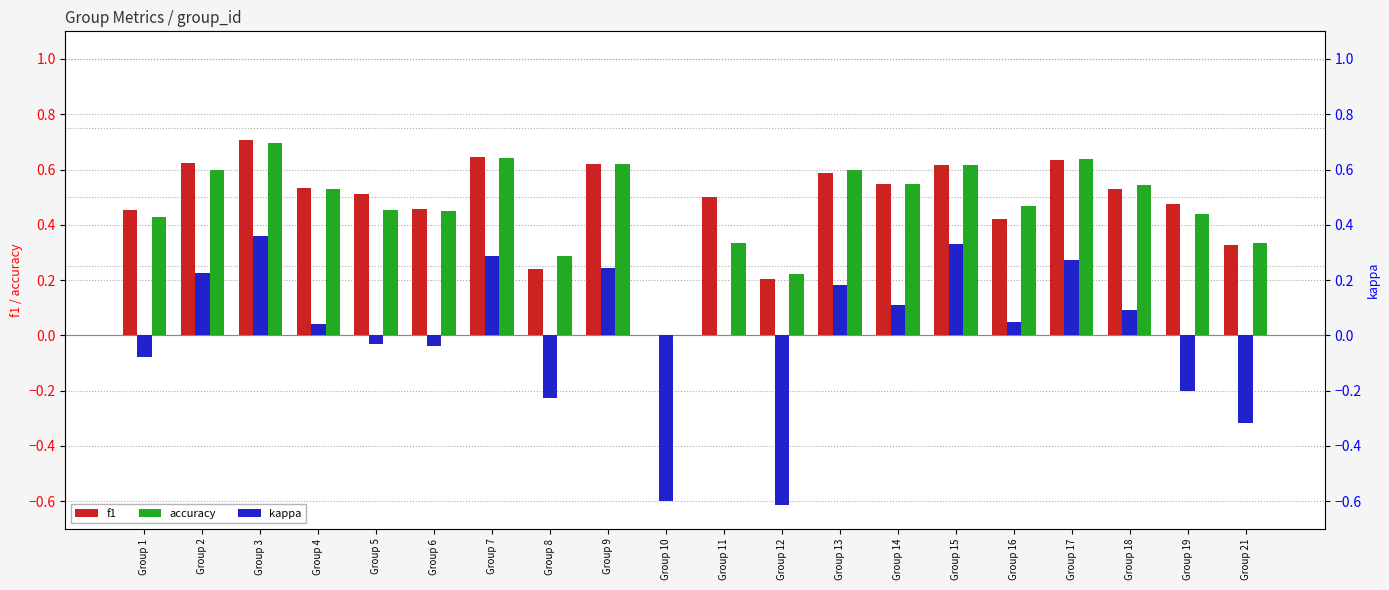

List the labels in order of kappa value, smallest first.

Group 12, Group 10, Group 21, Group 8, Group 19, Group 1, Group 6, Group 5, Group 11, Group 4, Group 16, Group 18, Group 14, Group 13, Group 2, Group 9, Group 17, Group 7, Group 15, Group 3